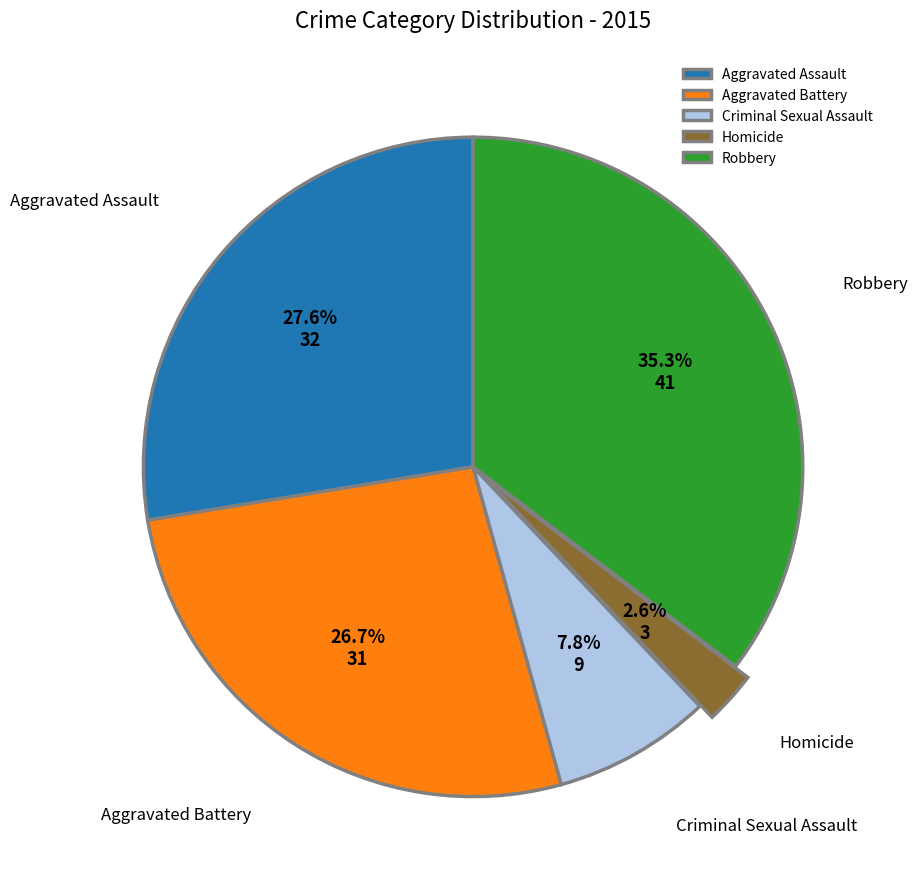

What percentage is NOT represented by Robbery?

64.7%